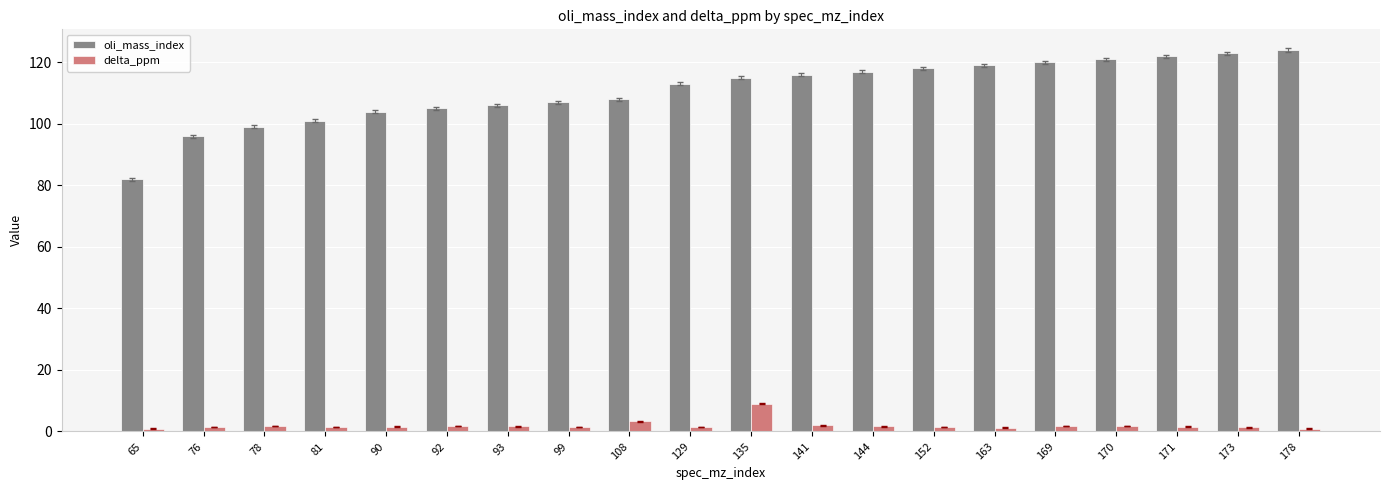

What is the total value across all series at 92?

106.8